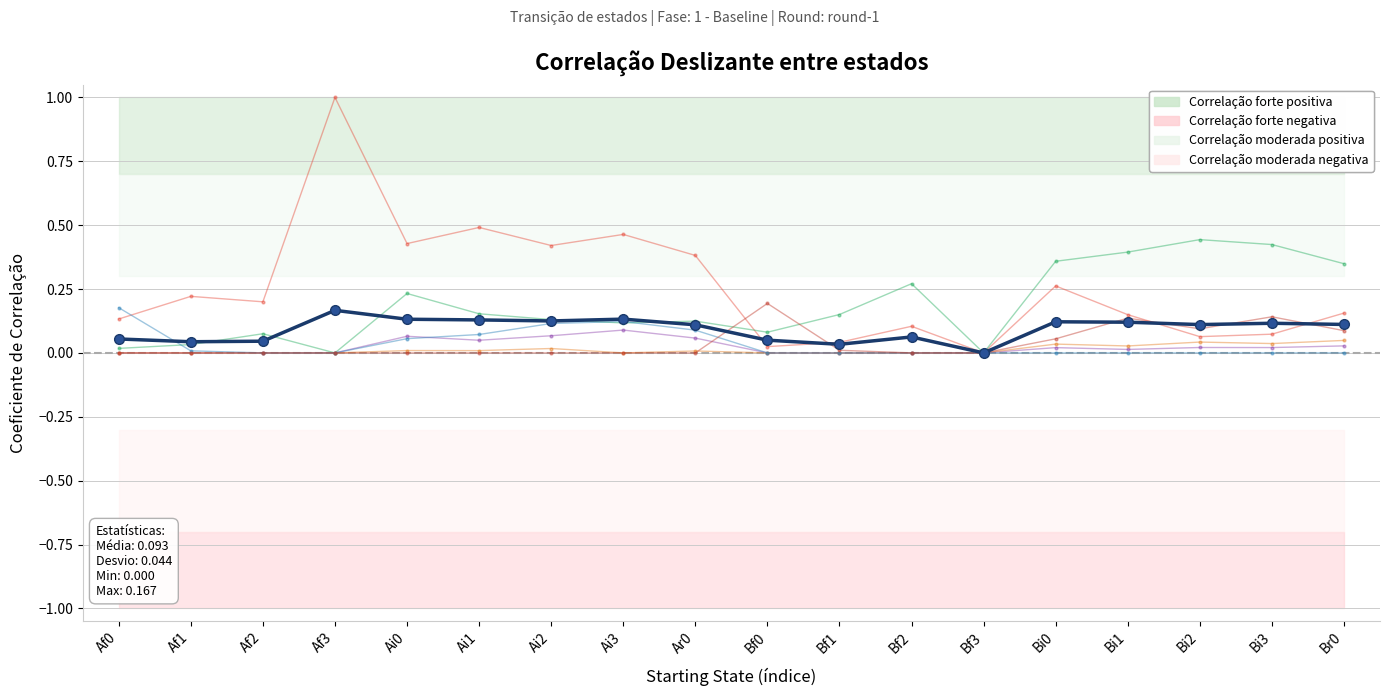

Is it true that Bi0 equals -0.0 at Bf1?

False